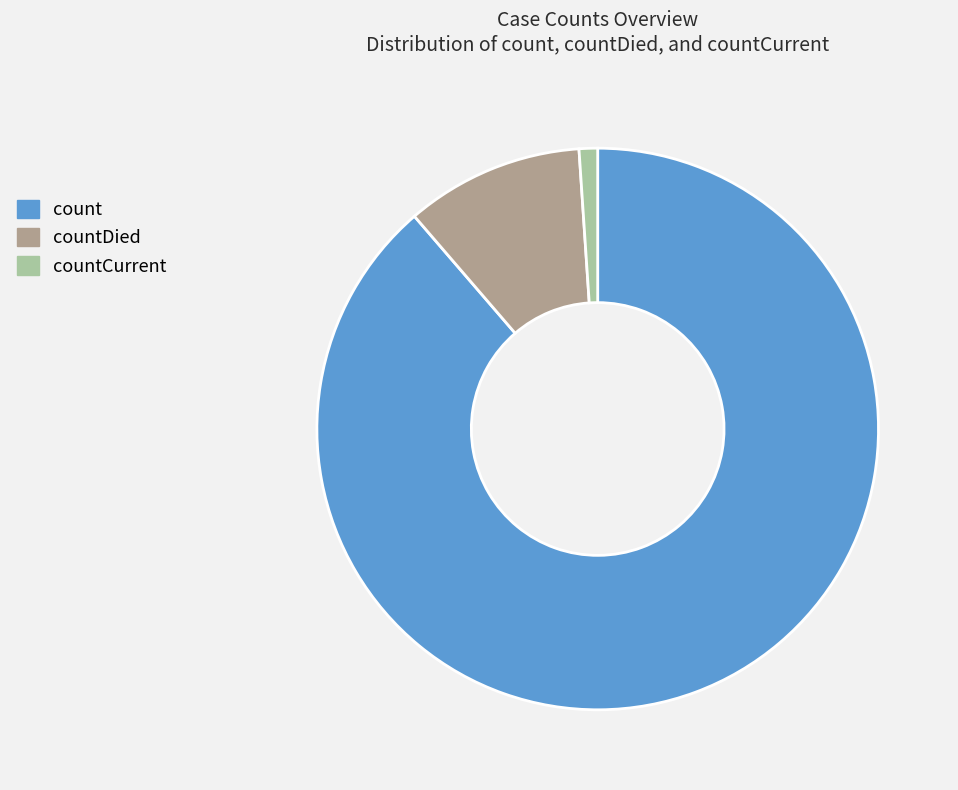

Combined, do countCurrent and count account for over 50%?

Yes